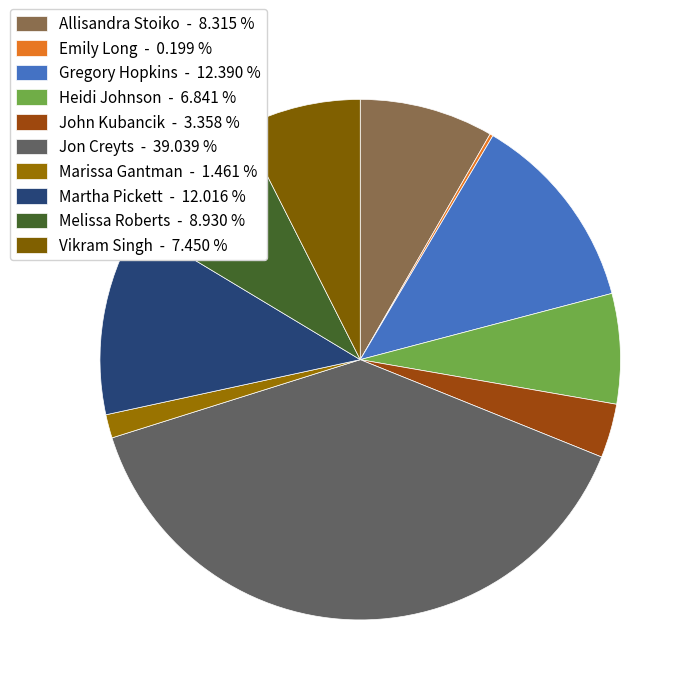

To the nearest percent, what is the combined percentage of Jon Creyts and Gregory Hopkins?

51%